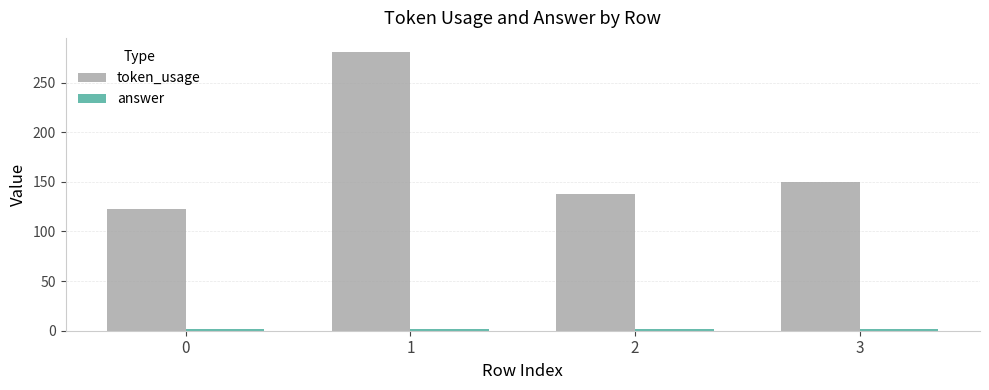

Does the chart contain stacked bars?

No